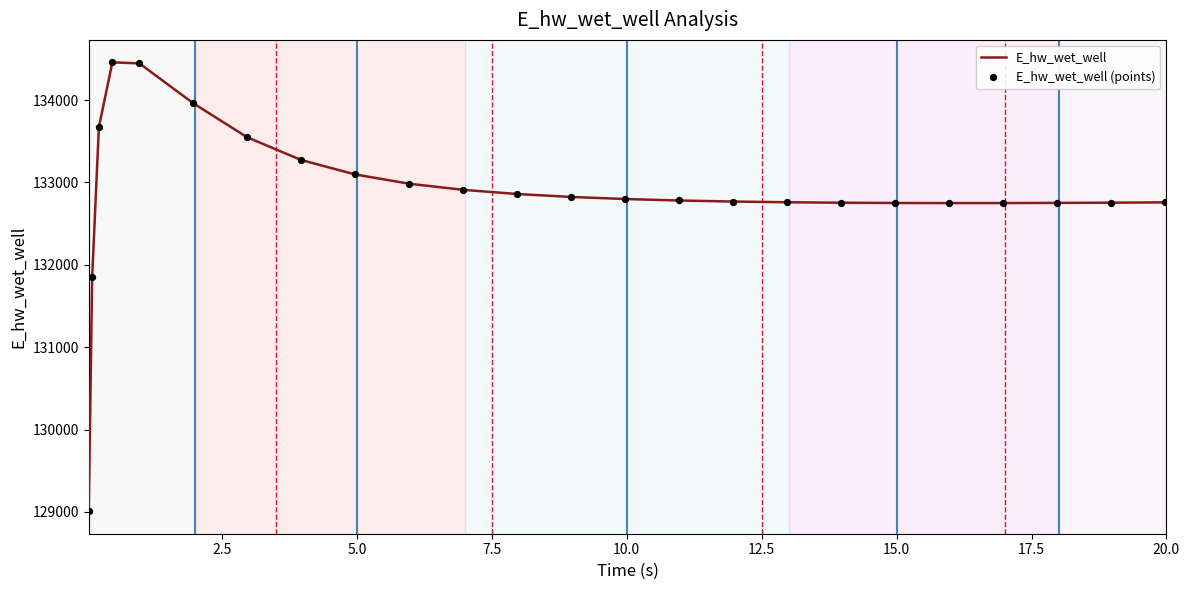

What is the minimum value shown in the chart?

129007.3